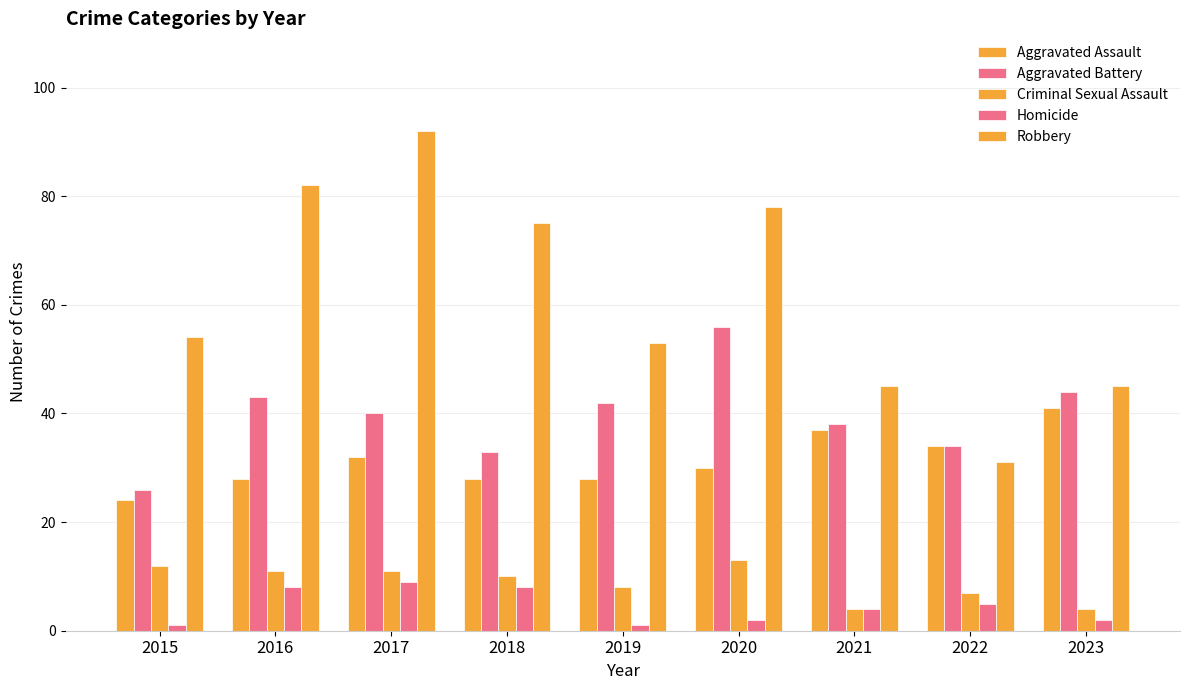

What is the spread (max minus min) of values at 2020?

76